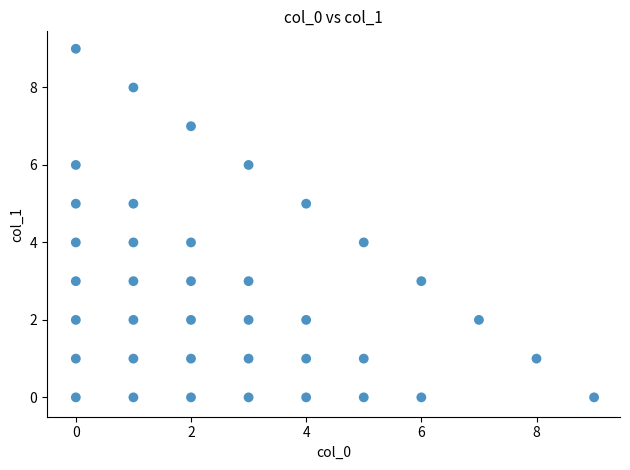

What is the range of Y values (max minus min)?

9